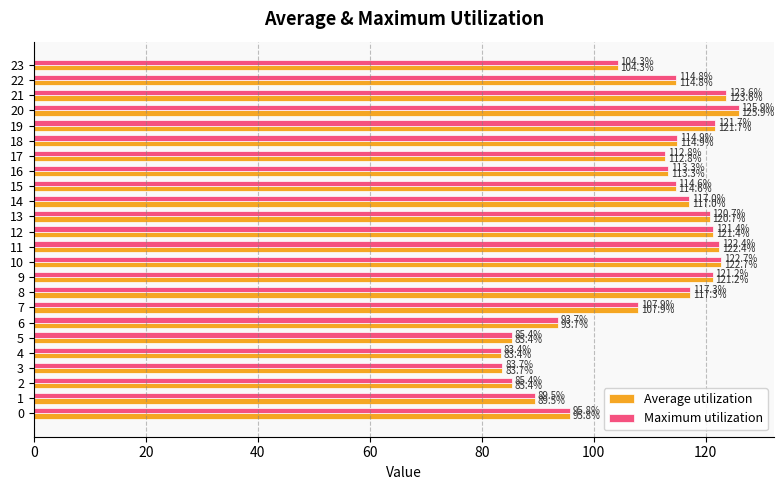

At which category is the sum across all series the highest?

20